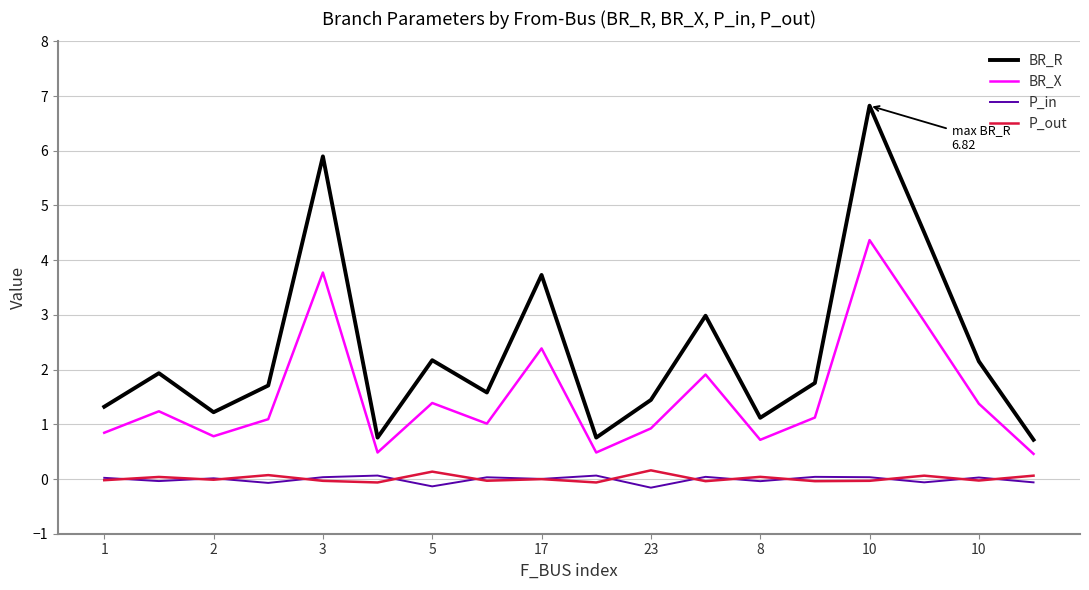

True or false: P_in and BR_X intersect in this chart.

False